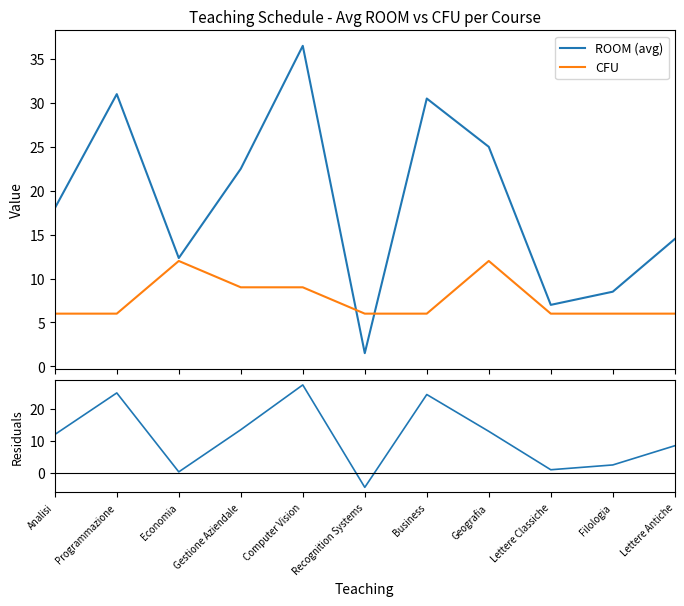

What is the difference between the maximum and minimum values in the ROOM - CFU series?

32.0